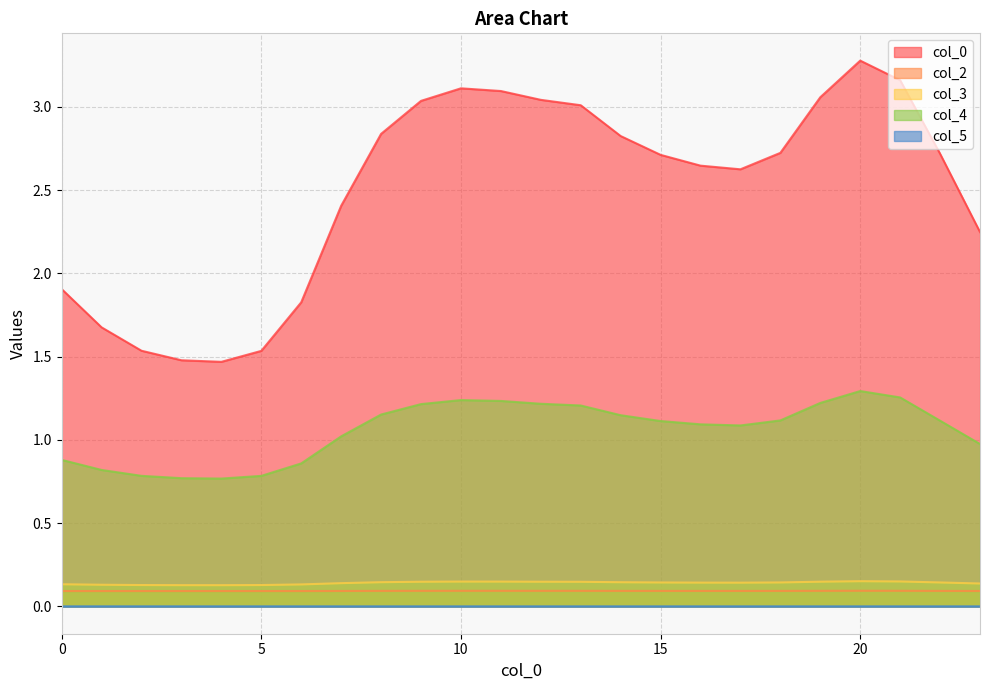

At which category does the chart reach its peak across all series?

20